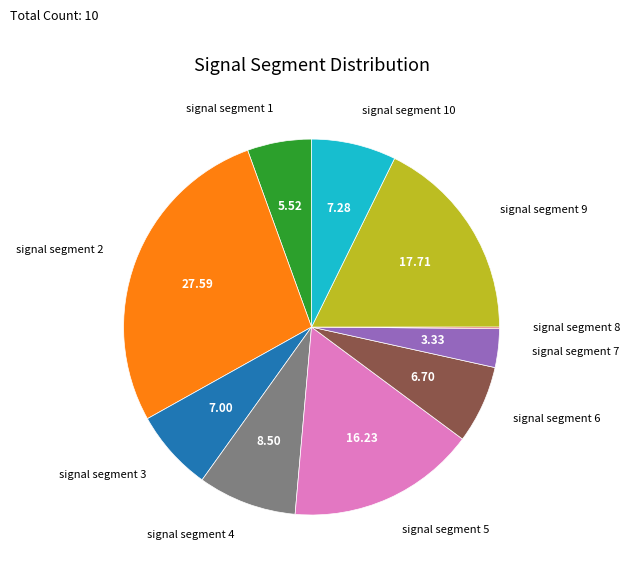

True or false: signal segment 6 accounts for 1% of the total.

False